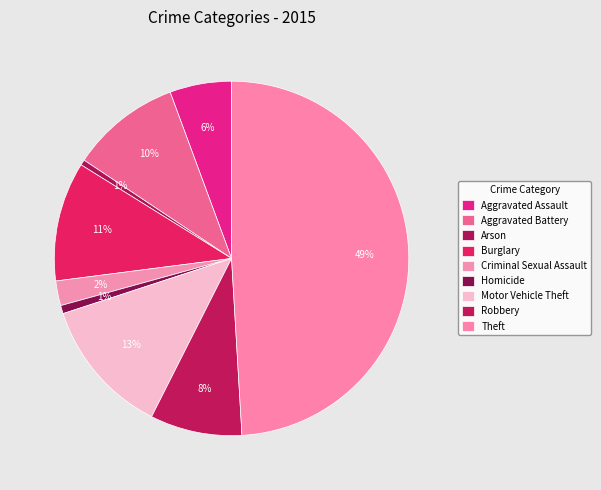

Is it true that Motor Vehicle Theft is 13% of the pie?

True